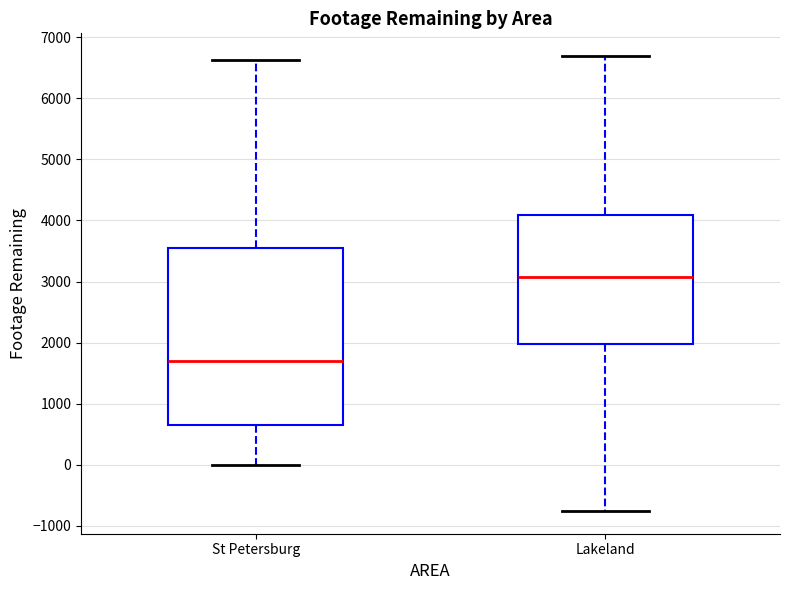

Where is the upper edge of the box for St Petersburg on the y-axis? The values are not printed on the chart, so give them approximately, as read against the axis.

3500